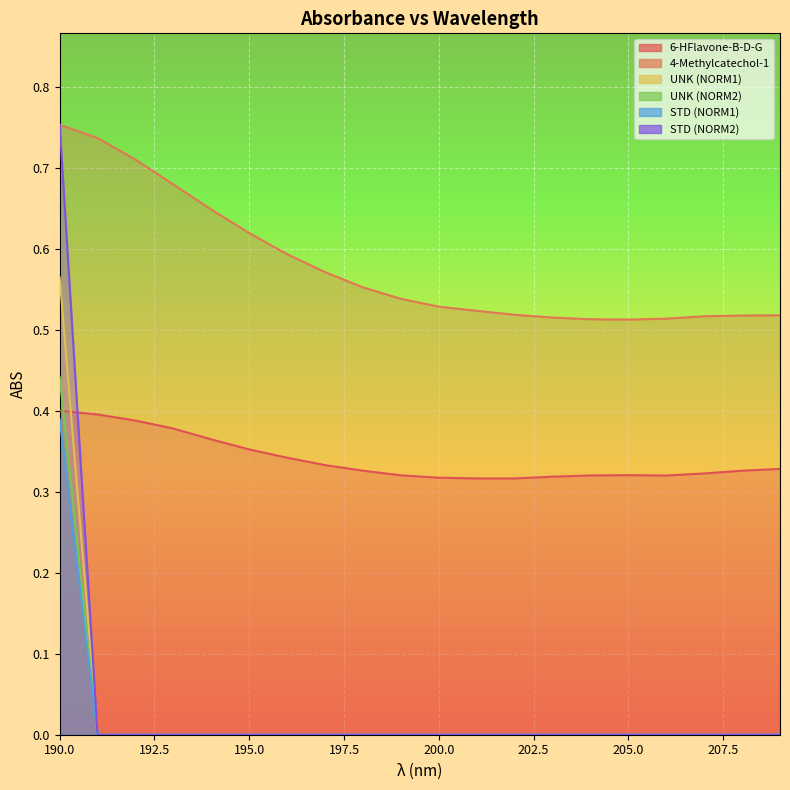

How many lines are shown in the chart?

6